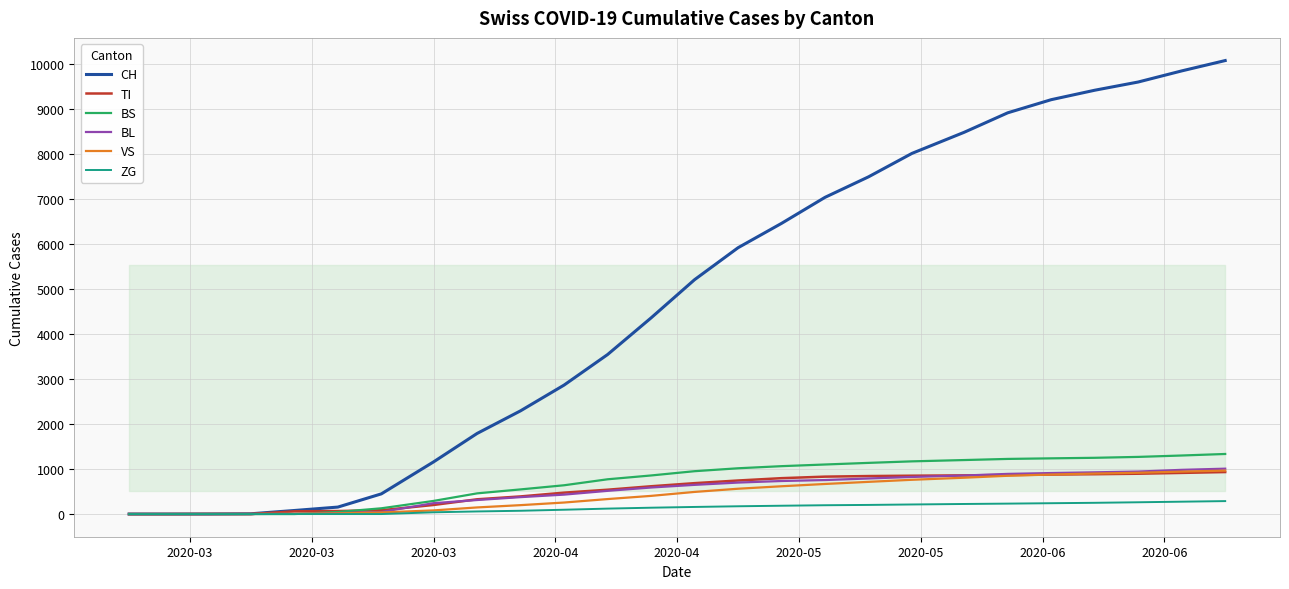

What is the maximum value shown in the chart?

10086